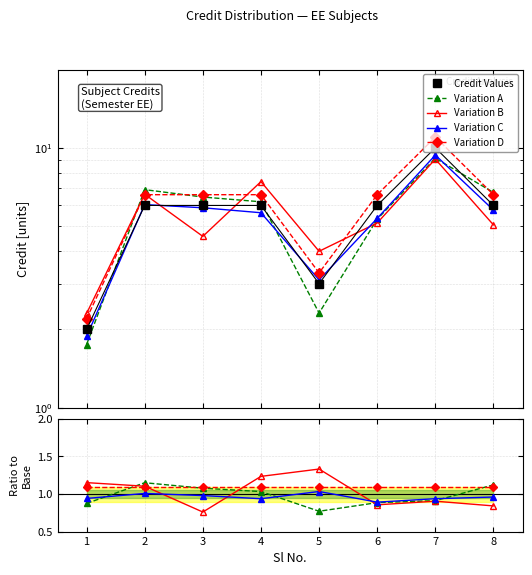

In Variation B, how many points are higher than both neighbors (excluding endpoints)?

2